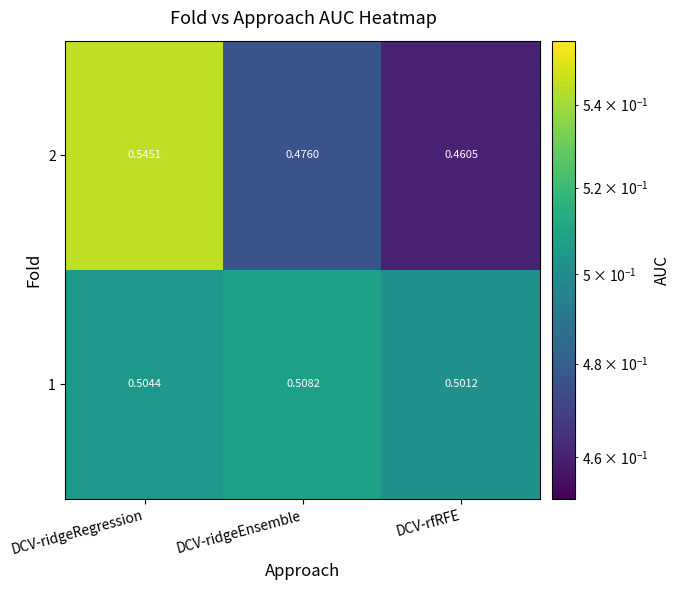

List the labels in order of 1 value, largest first.

DCV-ridgeEnsemble, DCV-ridgeRegression, DCV-rfRFE